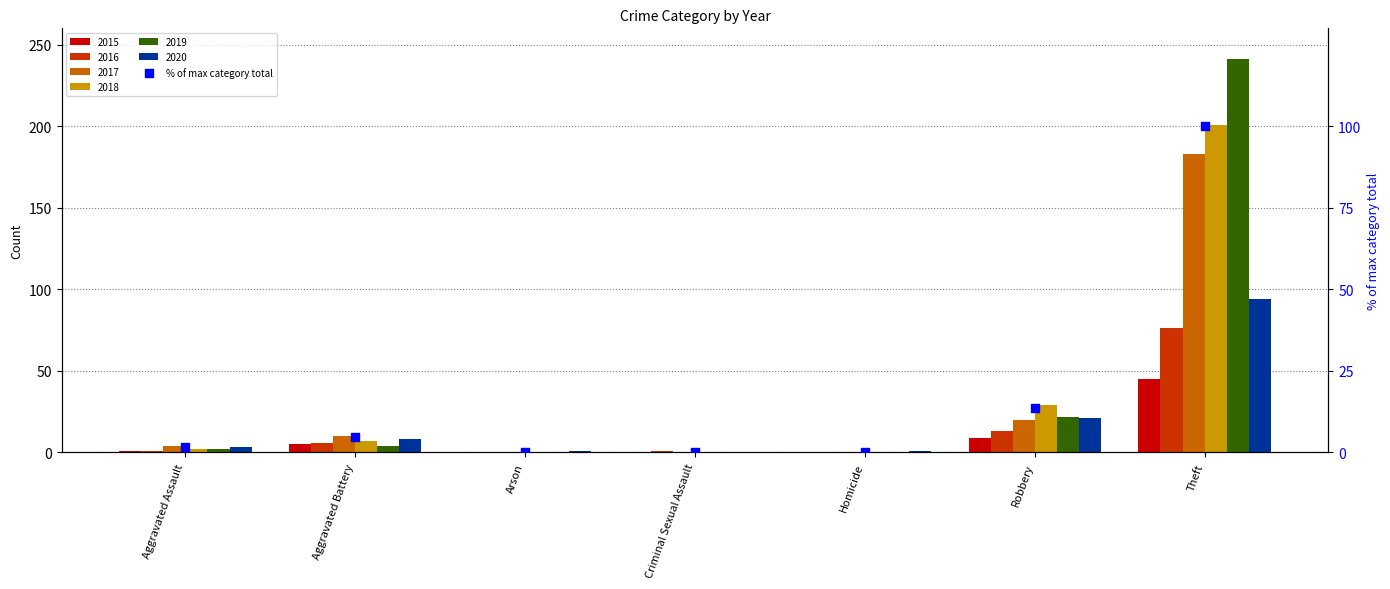

What is the change in value from Arson to Robbery?

+13.5